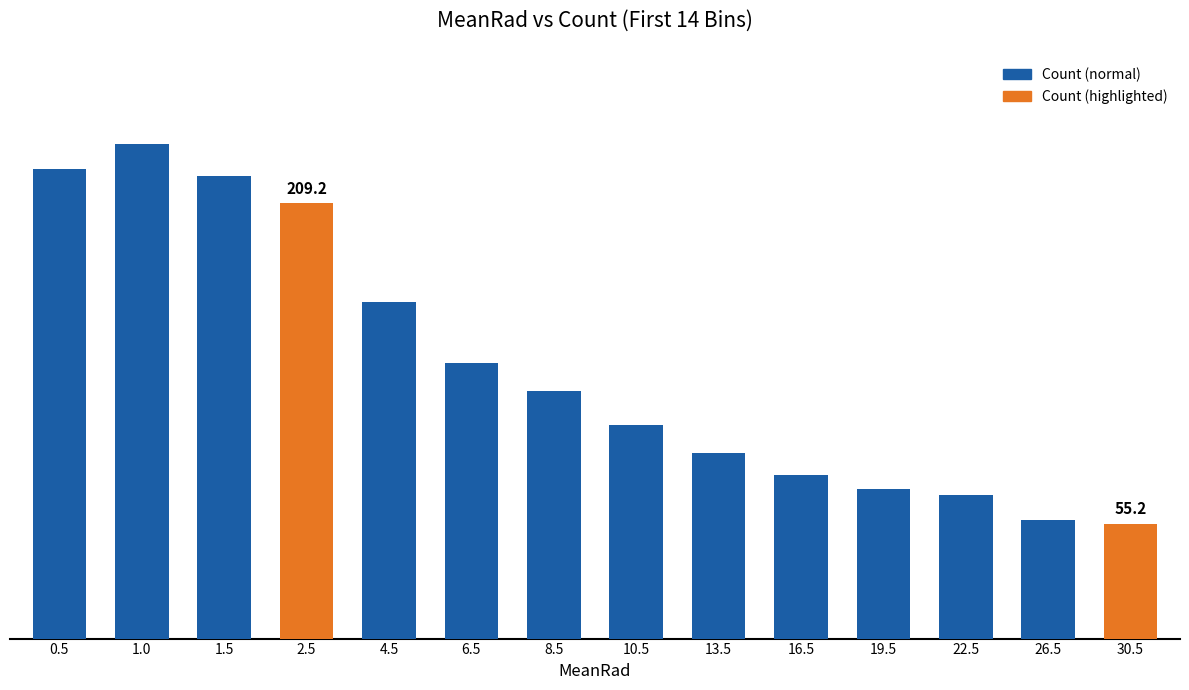

True or false: the data shows 61.3 at 10.5.

False